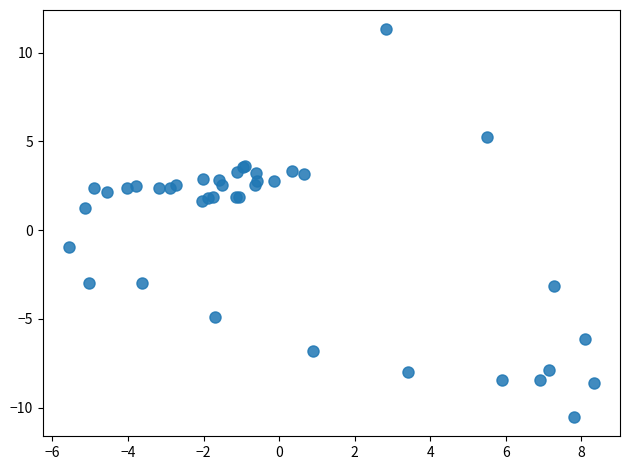

What Y value in the scatter plot is closest to 0?

-0.9